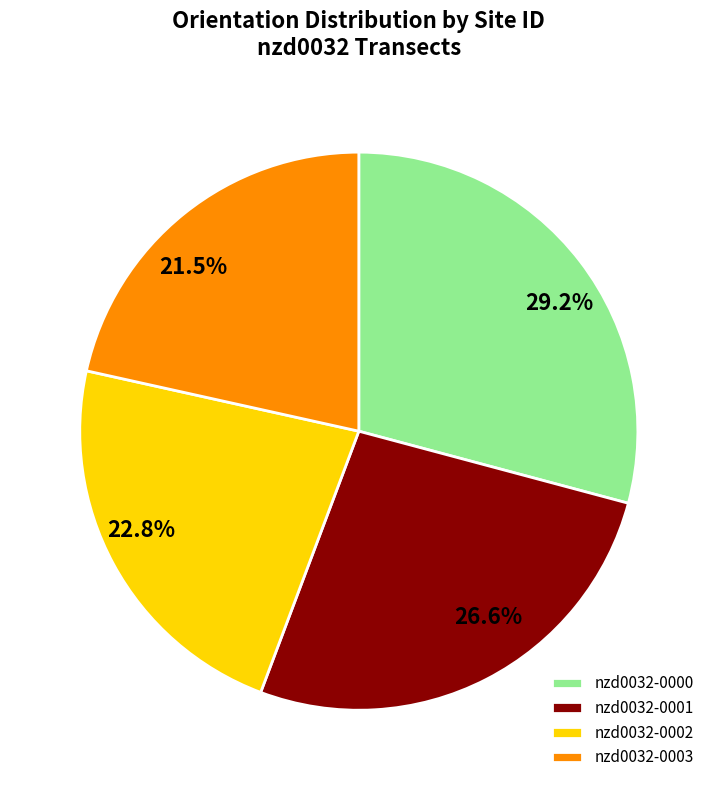

To the nearest percent, what is the combined percentage of nzd0032-0000 and nzd0032-0001?

56%